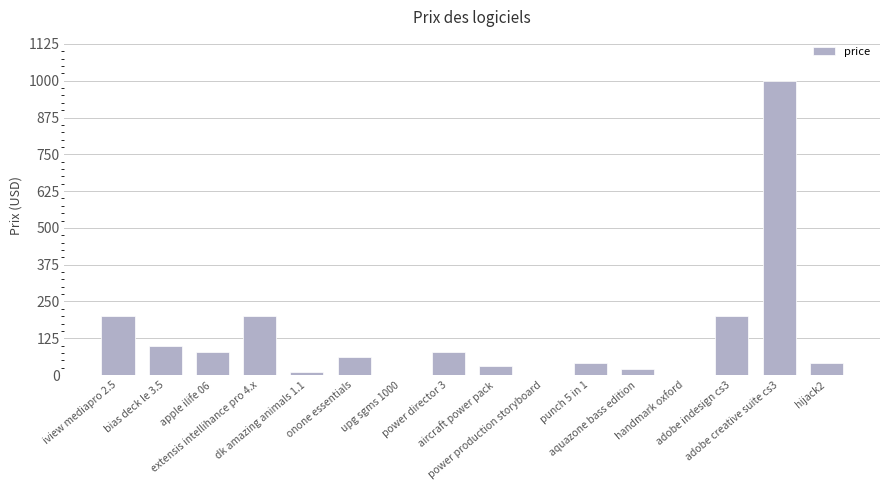

What is the maximum value shown in the chart?

999.0